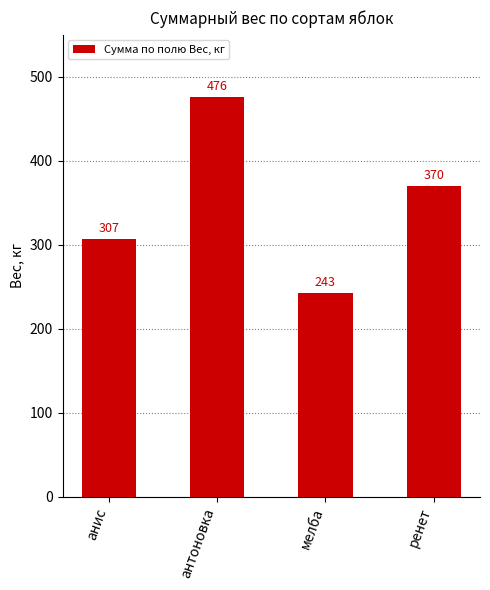

What is the approximate value at антоновка, to the nearest 50?

500